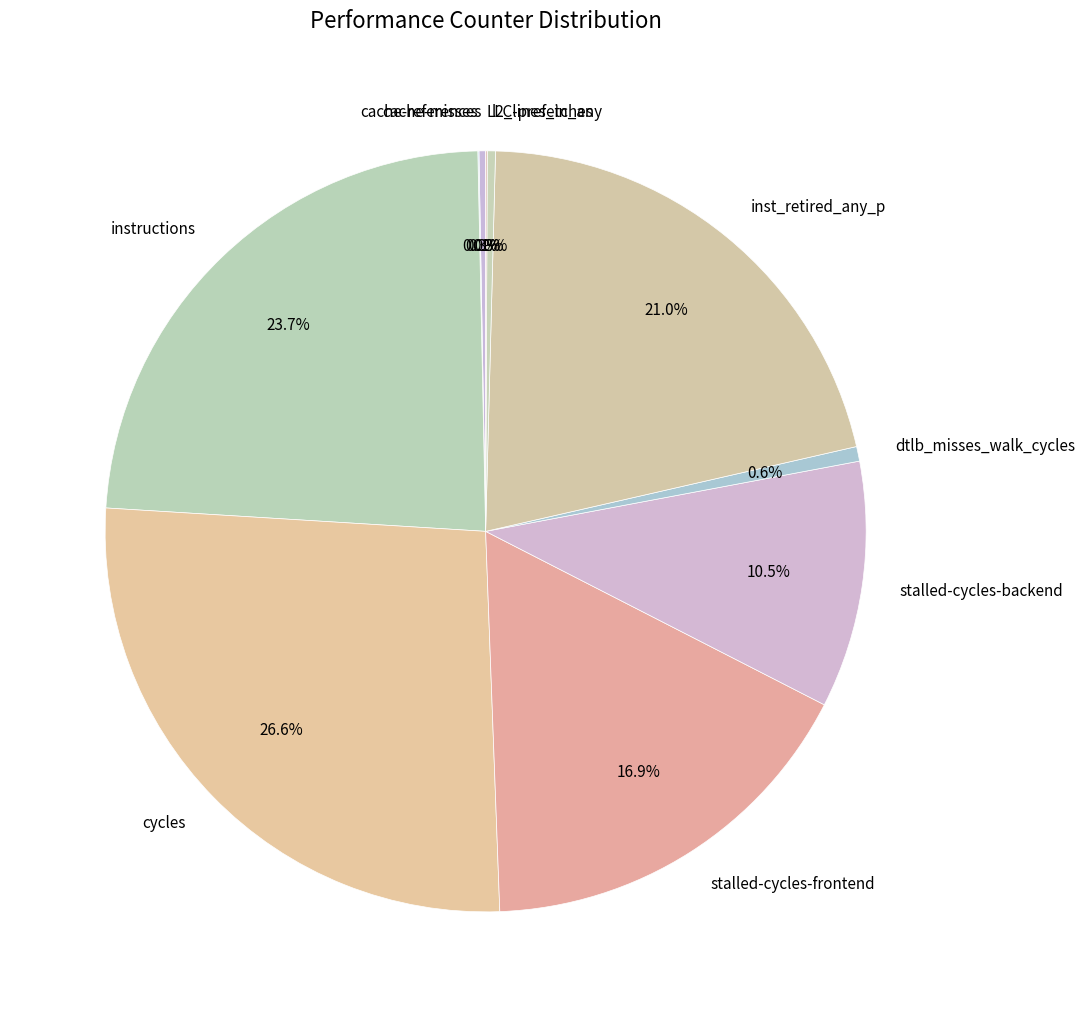

Between l2_lines_in_any and stalled-cycles-frontend, which is larger?

stalled-cycles-frontend